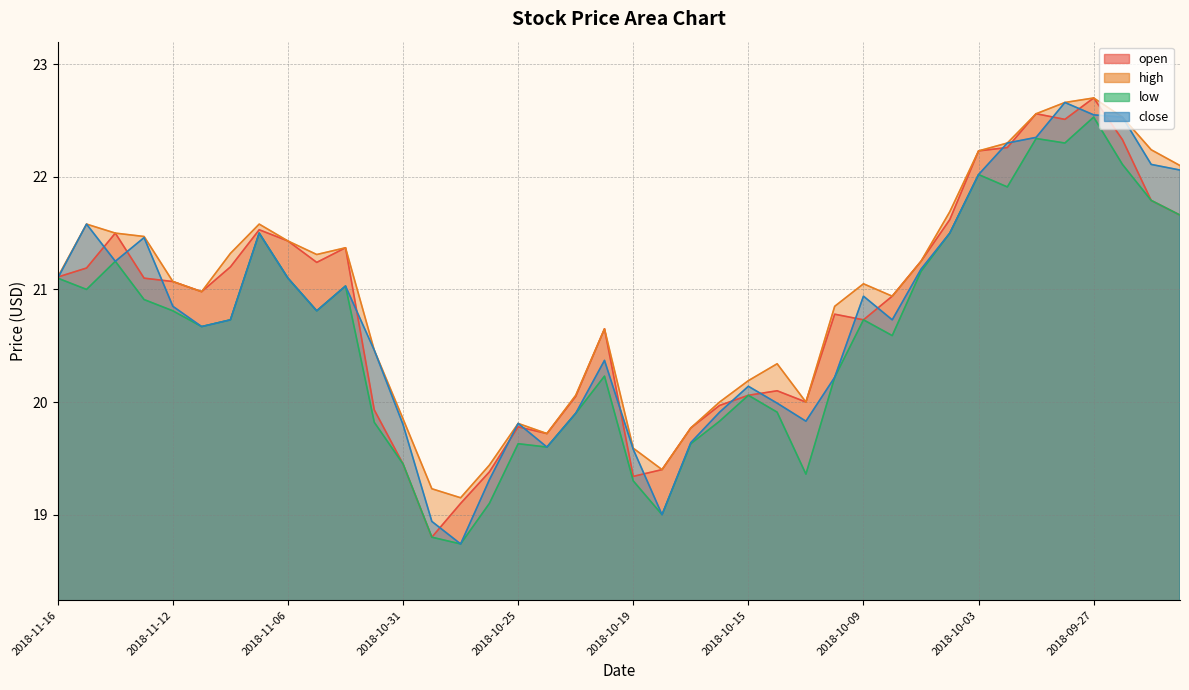

How many values in the close series exceed 20?

27